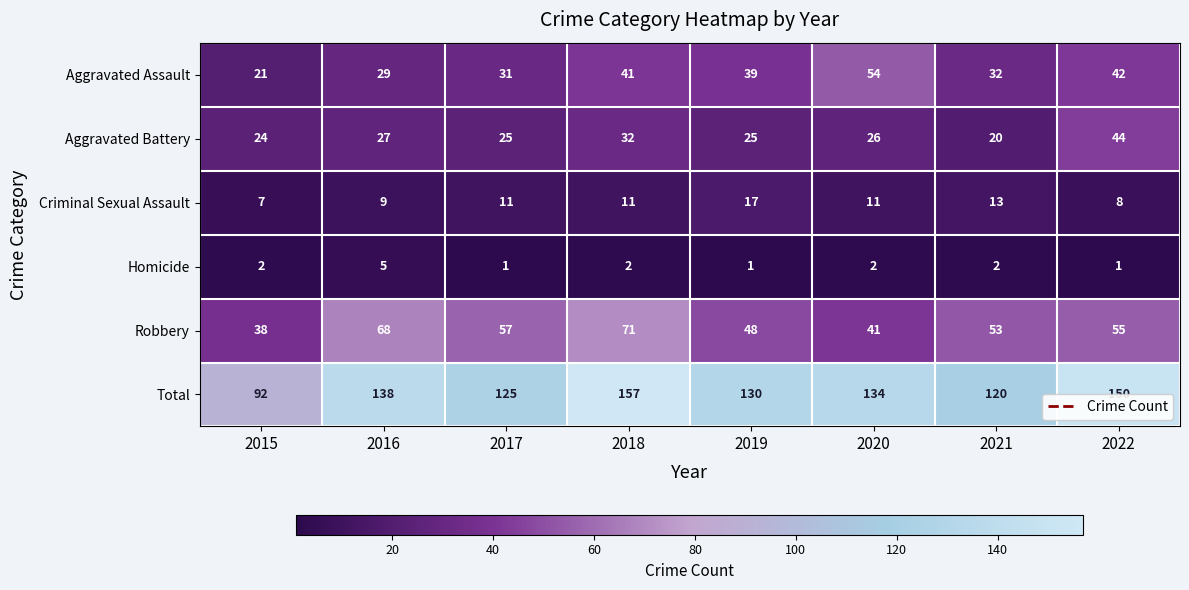

Rank the categories by Robbery value from highest to lowest.

2018, 2016, 2017, 2022, 2021, 2019, 2020, 2015